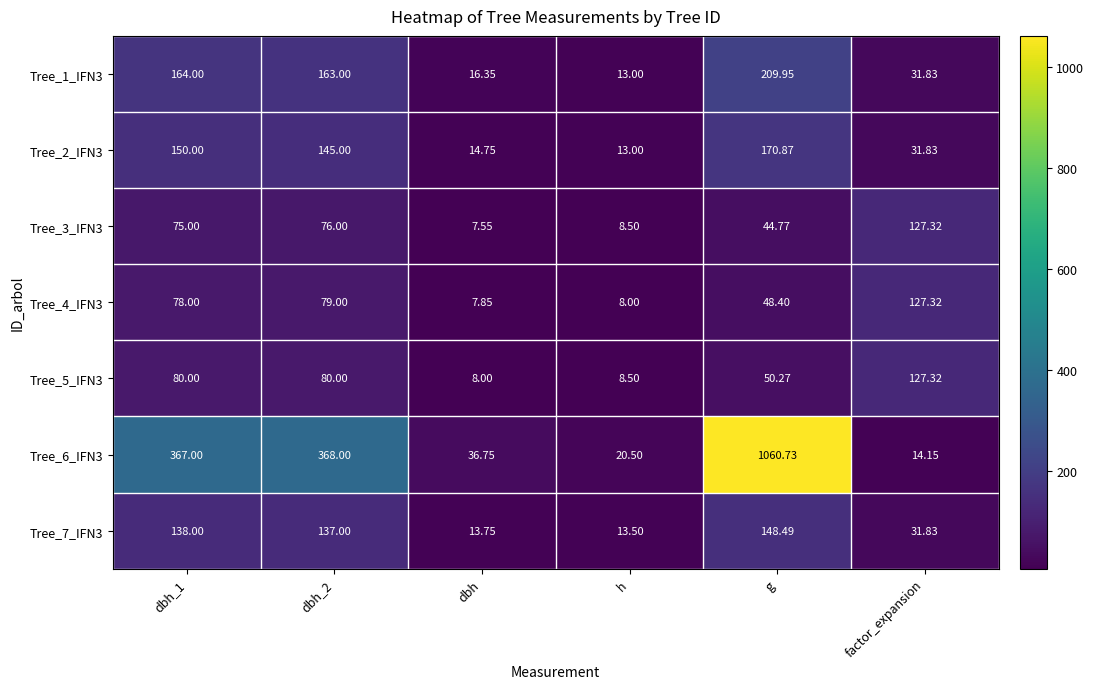

Which category has the lowest value across all series?

dbh